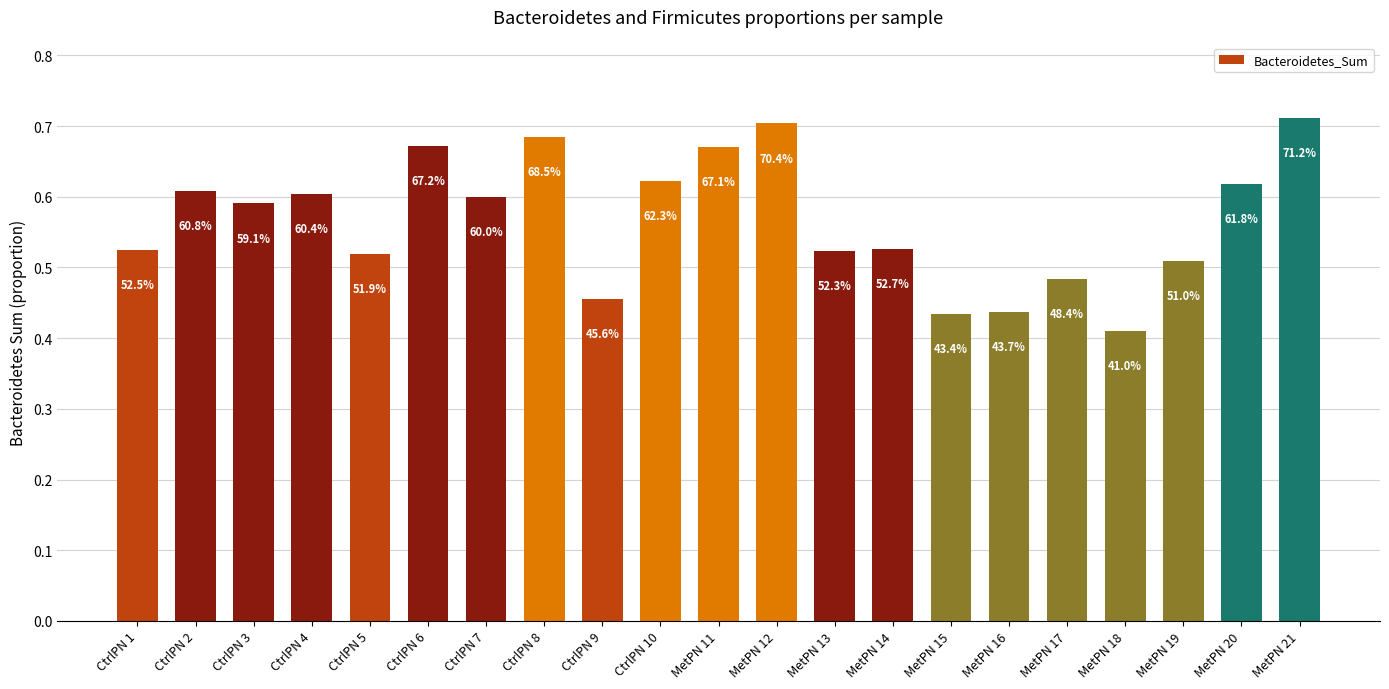

How many bars are there in total?

21